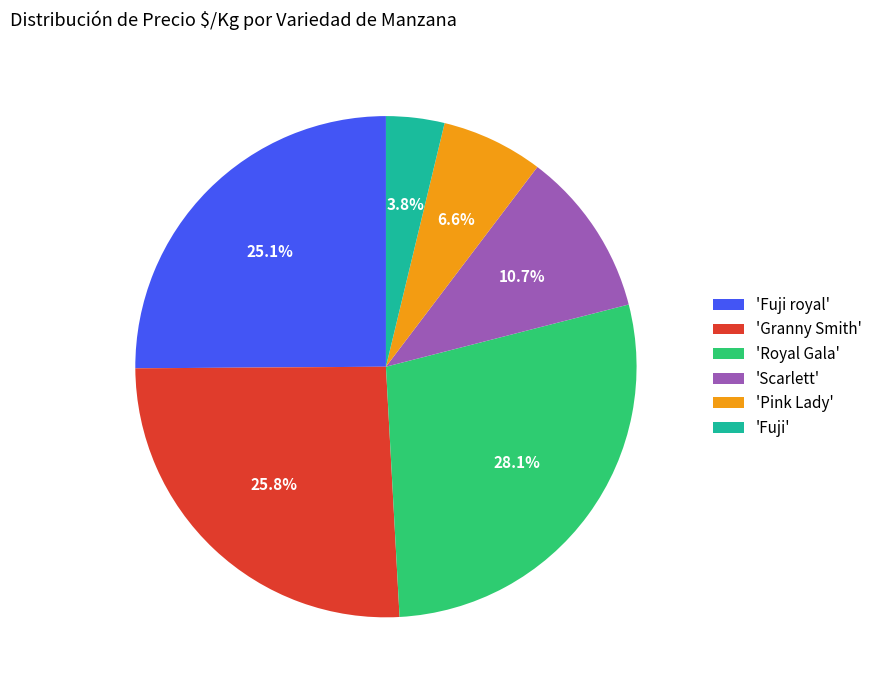

Rank the categories by value from lowest to highest.

'Fuji', 'Pink Lady', 'Scarlett', 'Fuji royal', 'Granny Smith', 'Royal Gala'